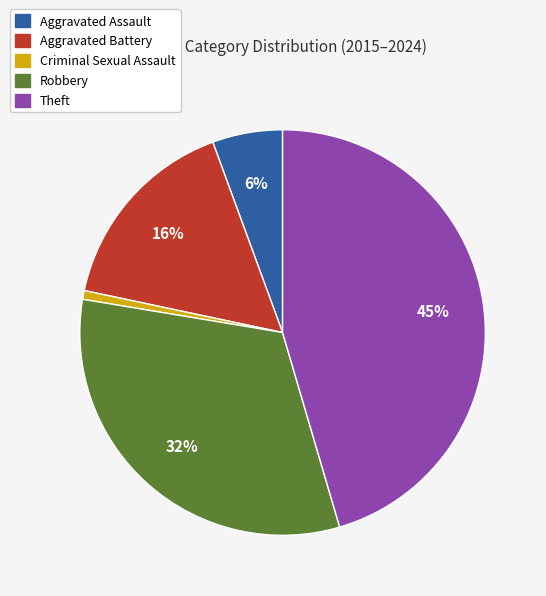

Does Criminal Sexual Assault account for over 50% of the chart?

No